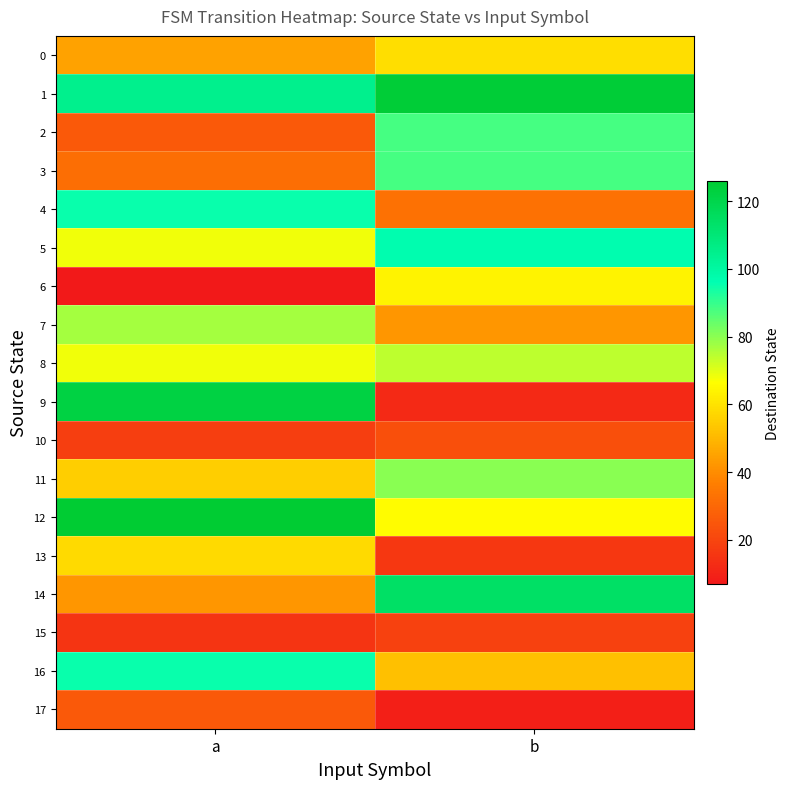

Reading left to right, what are all the values shown in this chart?

0: a=45	b=59
1: a=105	b=125
2: a=26	b=88
3: a=32	b=88
4: a=95	b=33
5: a=68	b=97
6: a=7	b=64
7: a=77	b=42
8: a=68	b=74
9: a=122	b=12
10: a=18	b=23
11: a=55	b=80
12: a=126	b=66
13: a=58	b=16
14: a=42	b=114
15: a=15	b=19
16: a=95	b=52
17: a=26	b=9